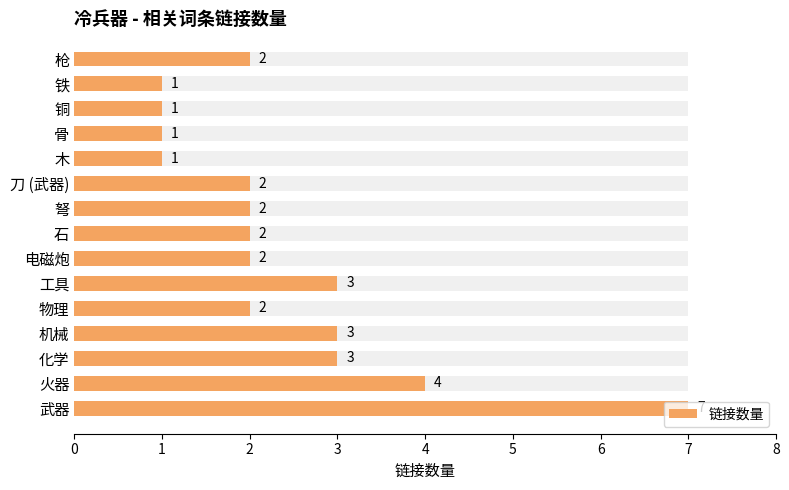

The chart shows a value of 0 at 铜. True or false?

False